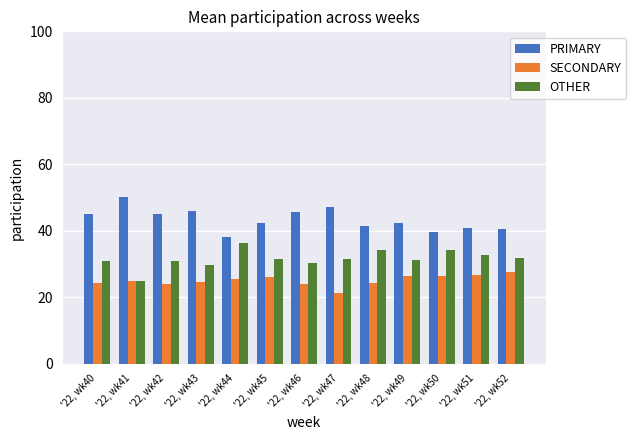

What is the difference between the highest and lowest values at '22, wk42?

21.3